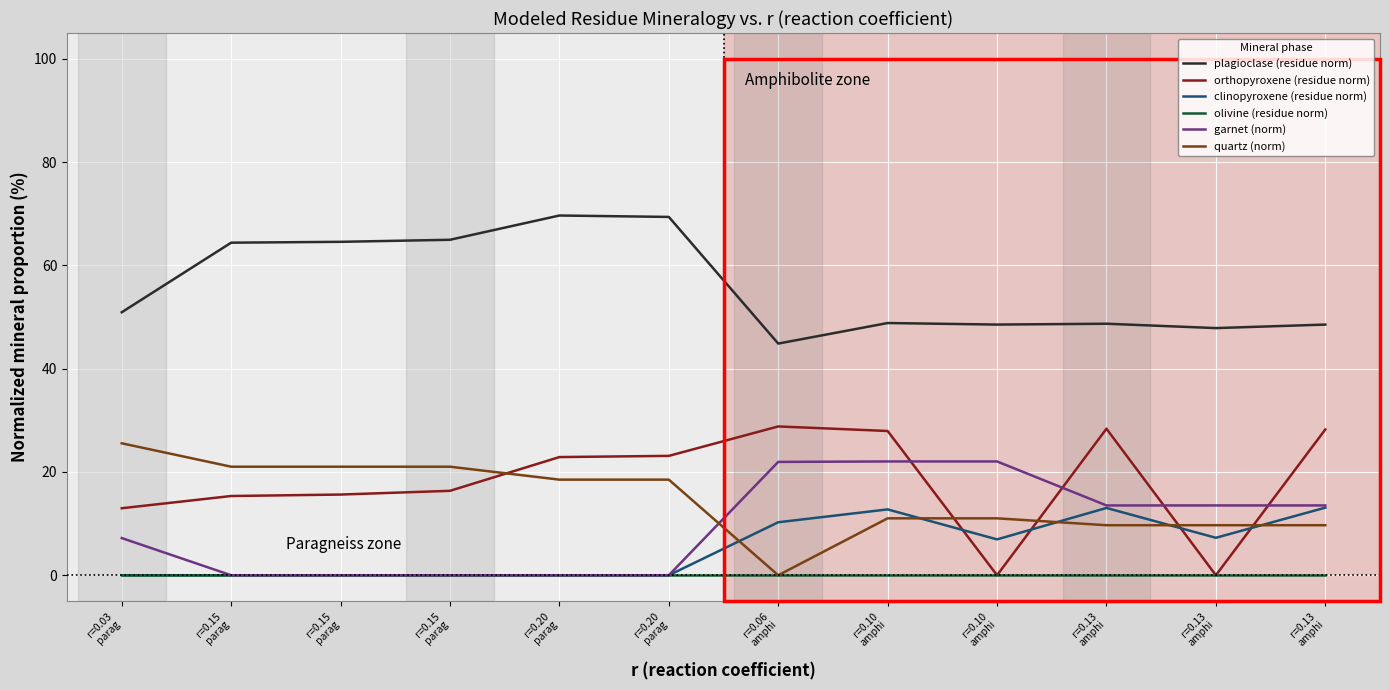

What are all the series names shown in the legend?

plagioclase (residue norm), orthopyroxene (residue norm), clinopyroxene (residue norm), olivine (residue norm), garnet (norm), quartz (norm)